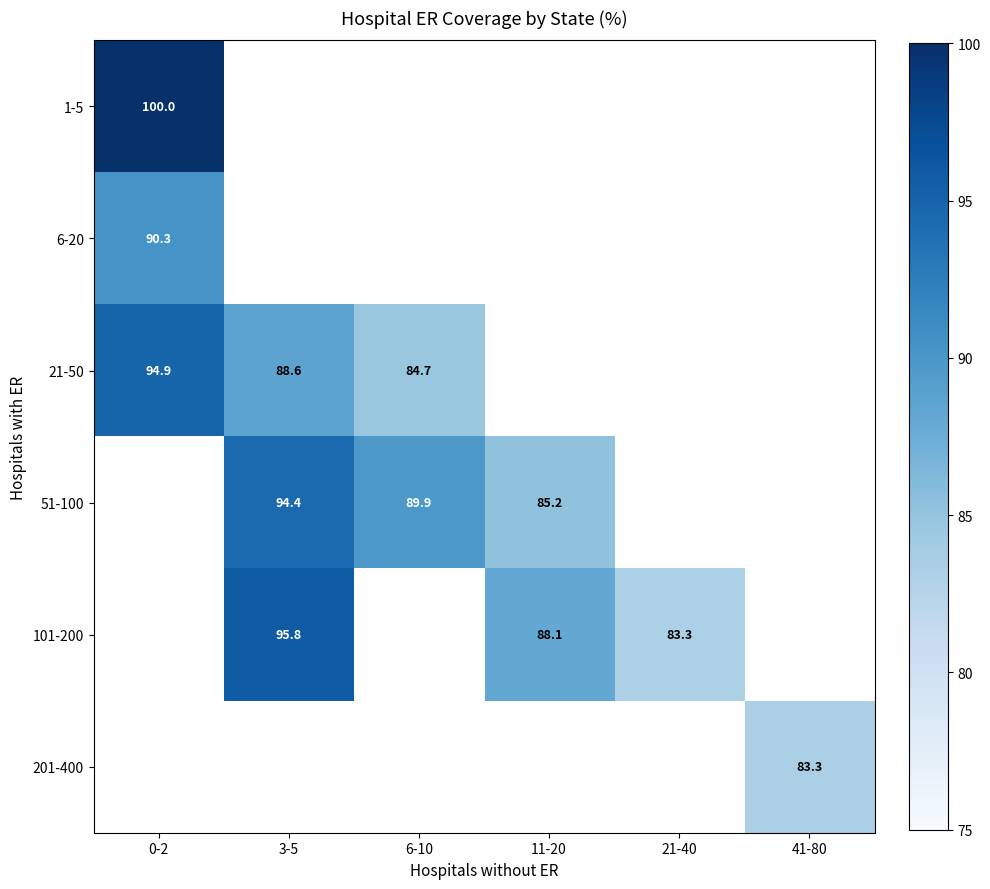

Between 21-40 and 6-10, which is larger?

6-10